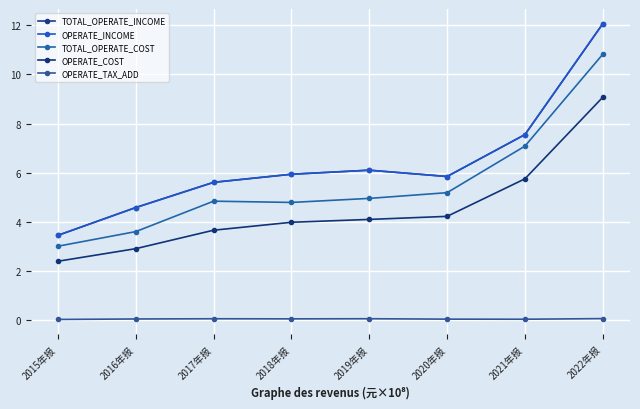

What position from the left is 2017年报?

3